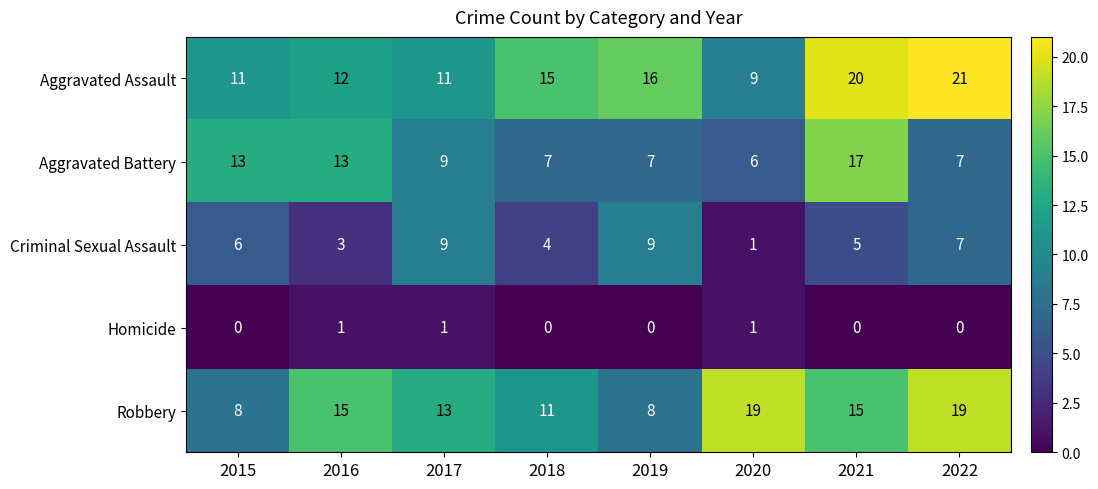

What is the total value across all series at 2015?

38